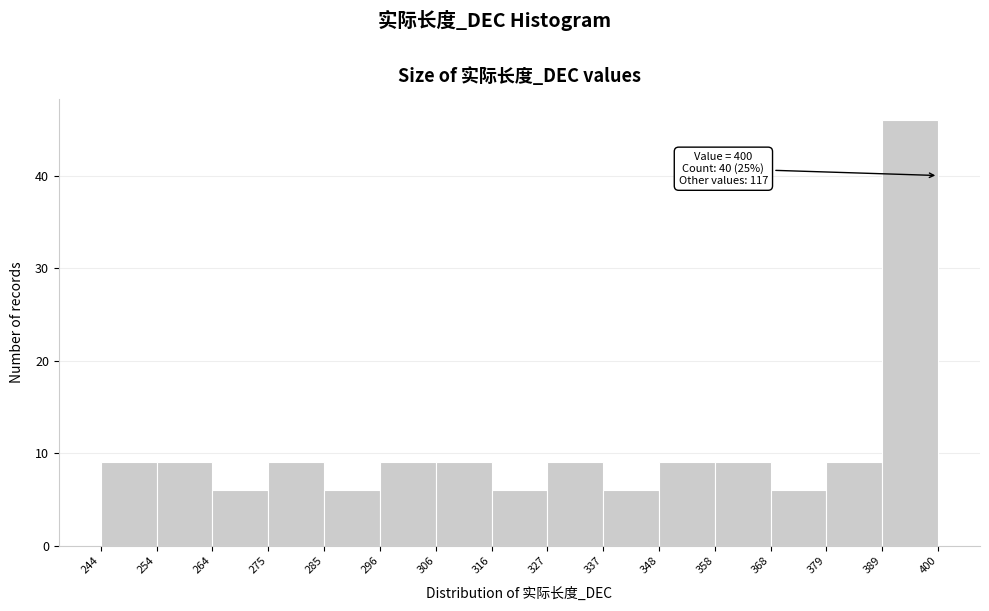

Over which range of the x-axis is the bar tallest?

389 to 400